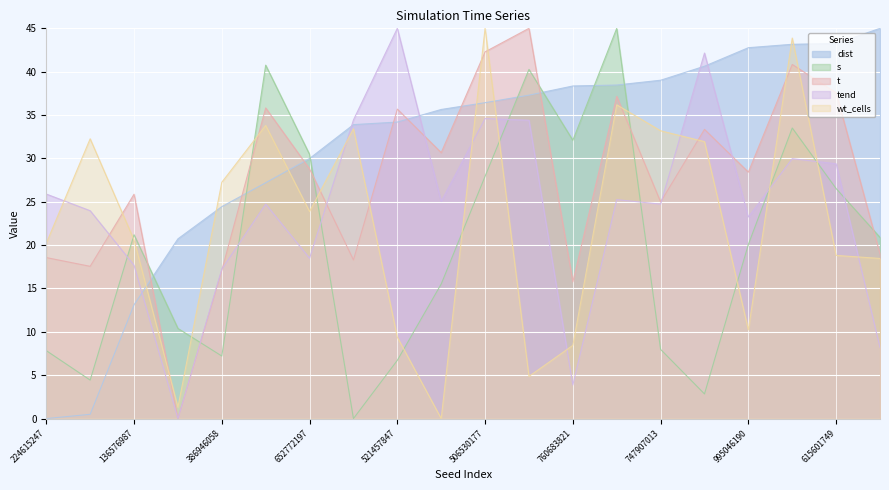

What is the sum of all t values?

552.7